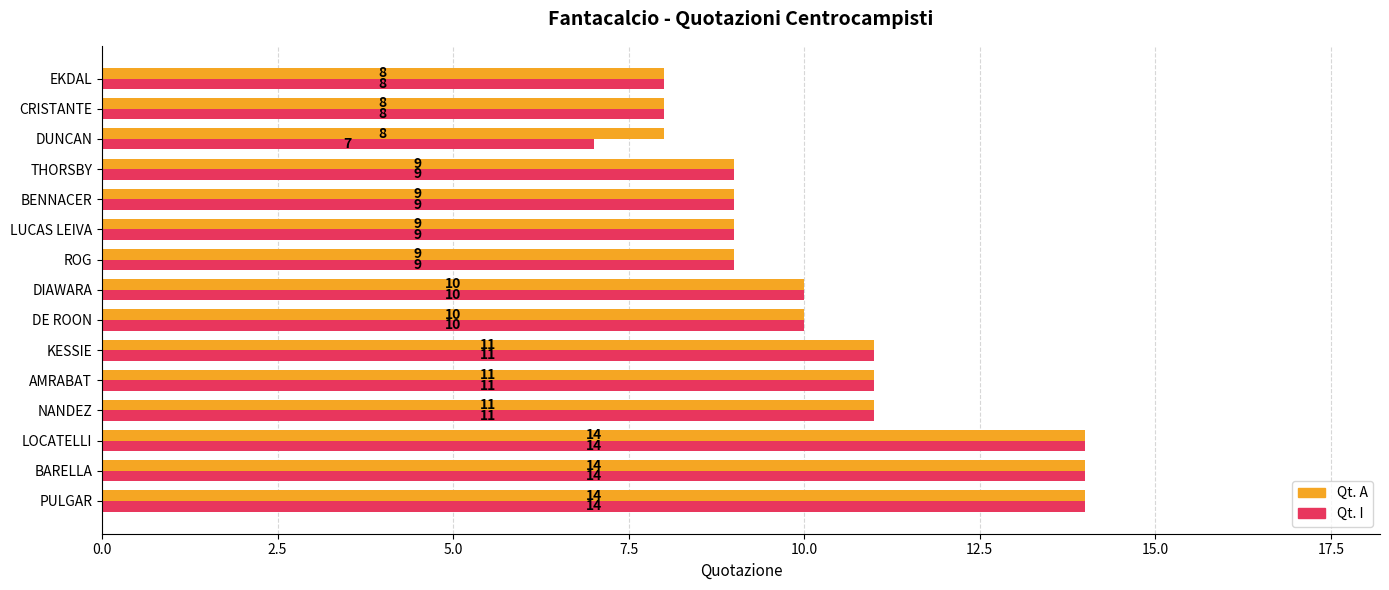

List the series in order of their overall mean, lowest first.

Qt. I, Qt. A